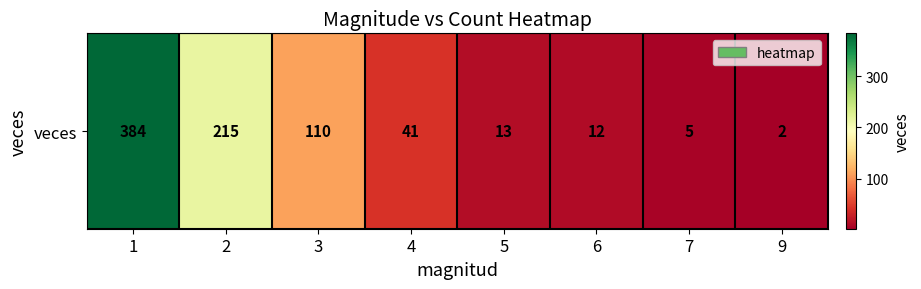

Reading left to right, extract all data points from this chart.

384	215	110	41	13	12	5	2